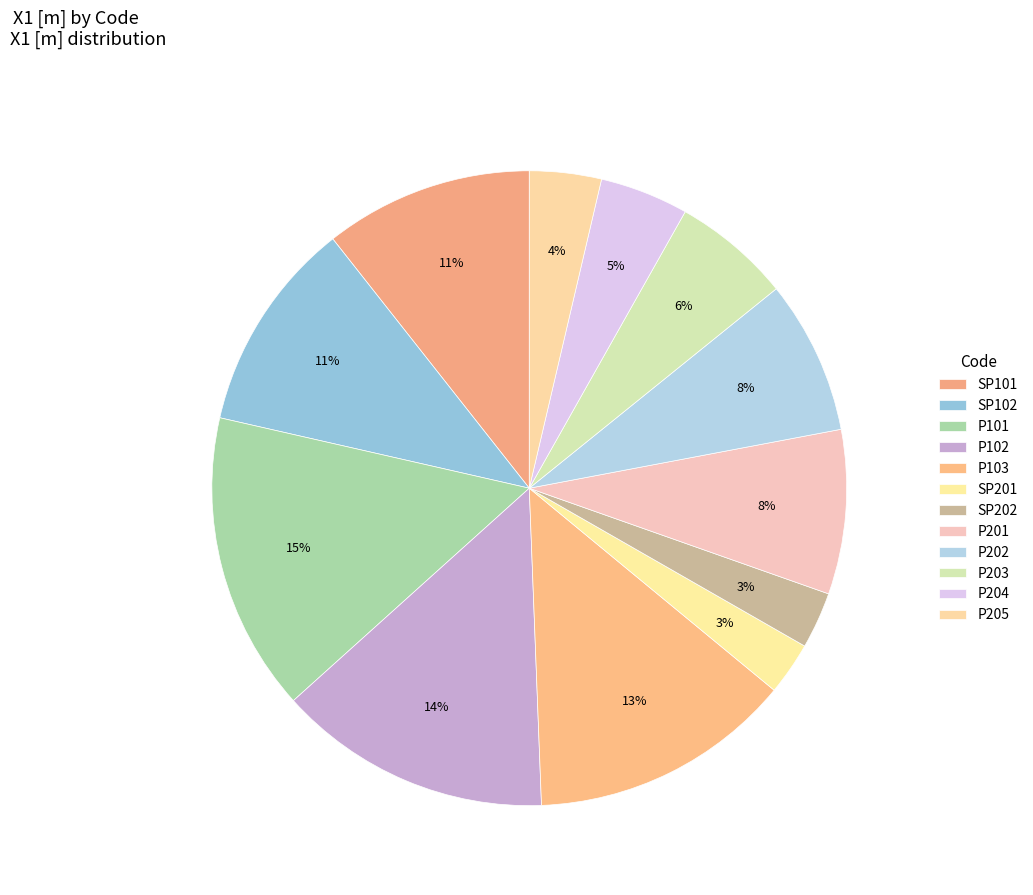

Does P202 represent more than half of the total?

No